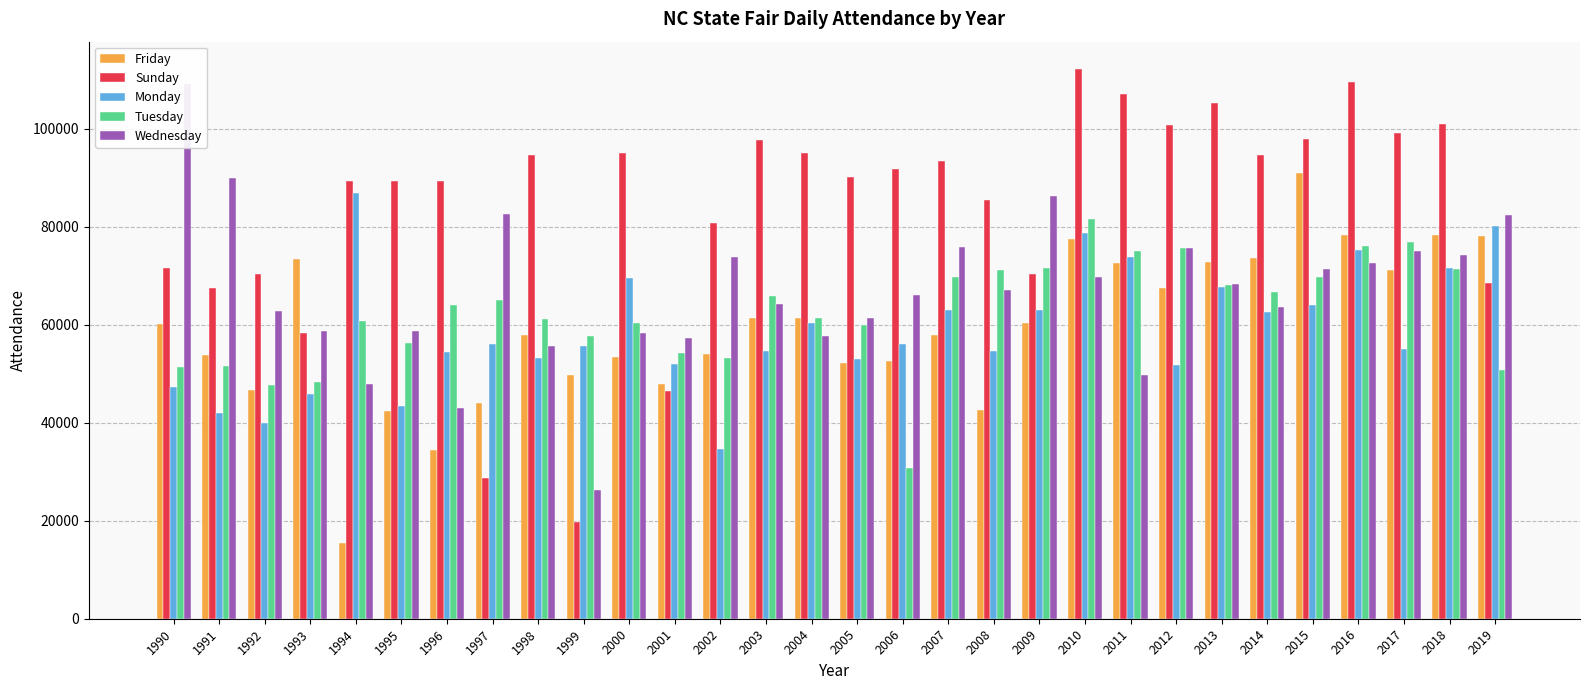

What is the sum of all Monday values?

1765157